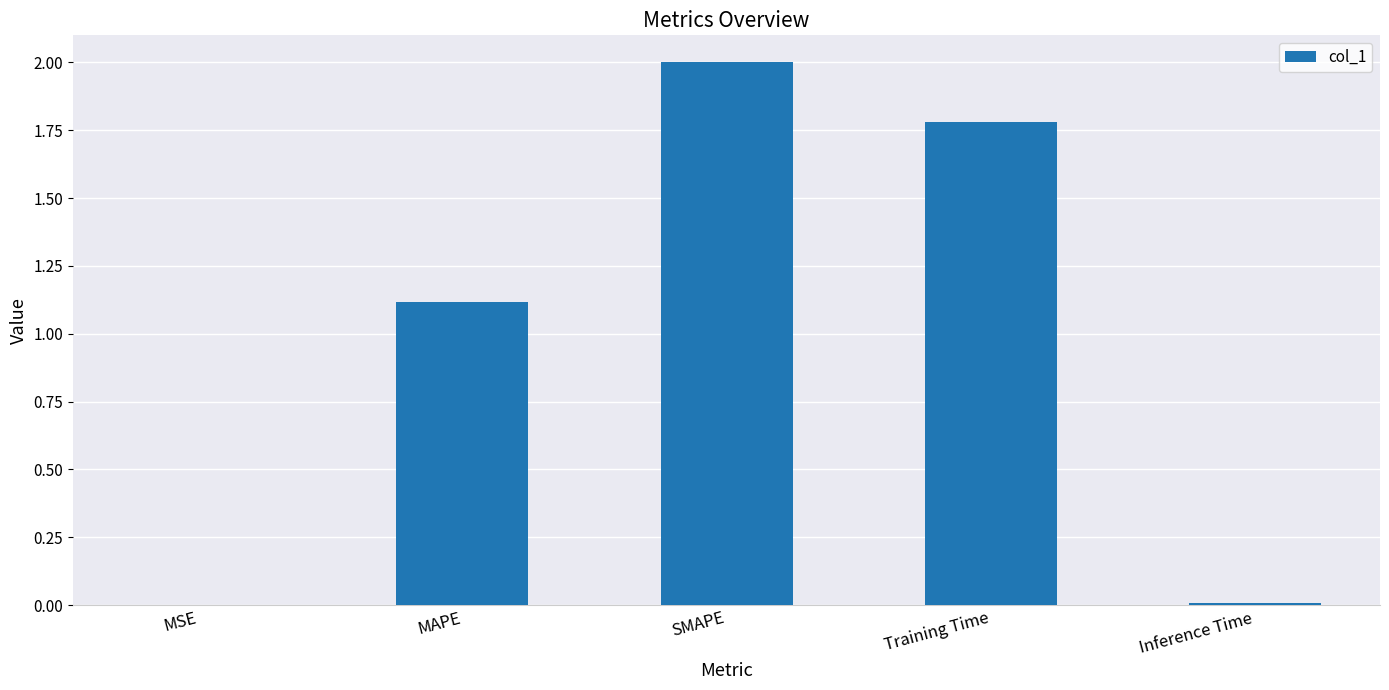

At which label does the data first exceed 1?

MAPE